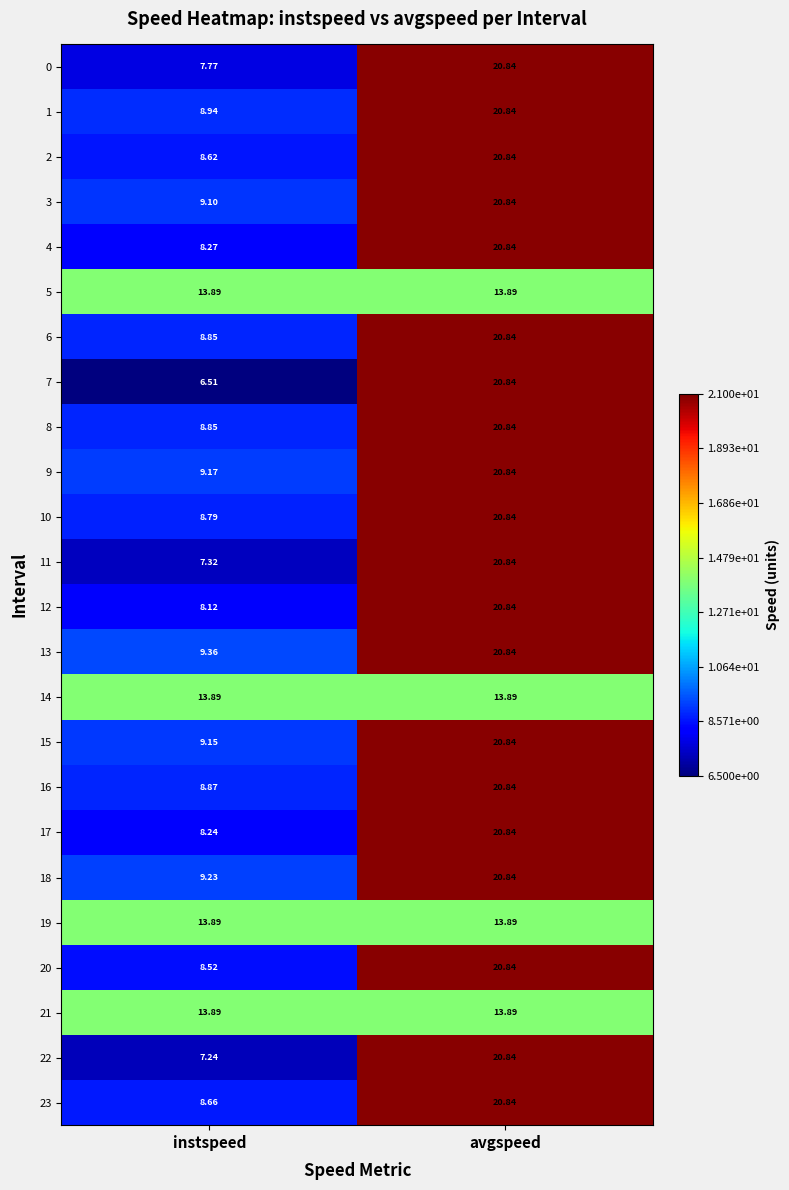

Is the value of 21 at instspeed greater than the value of 6 at avgspeed?

No